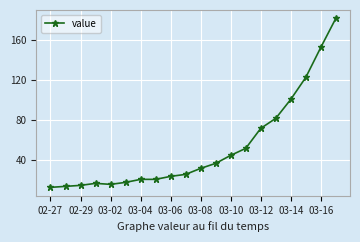

What is the average value?

53